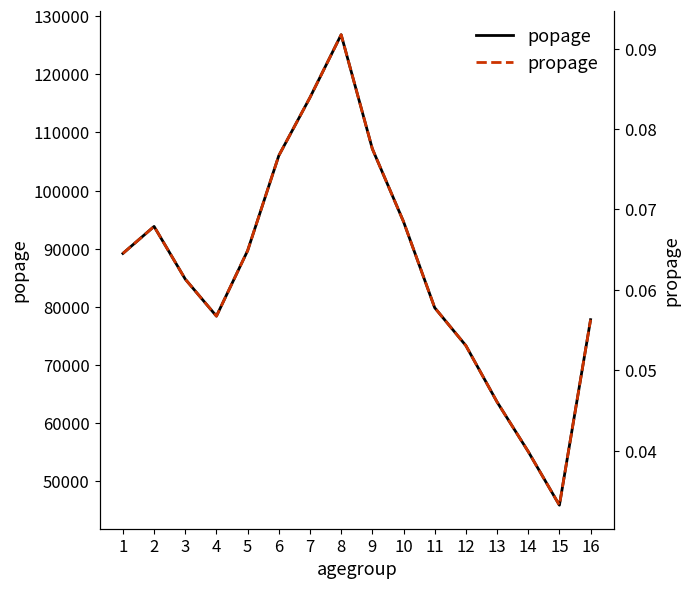

Which series changed the most between 5 and 8?

popage